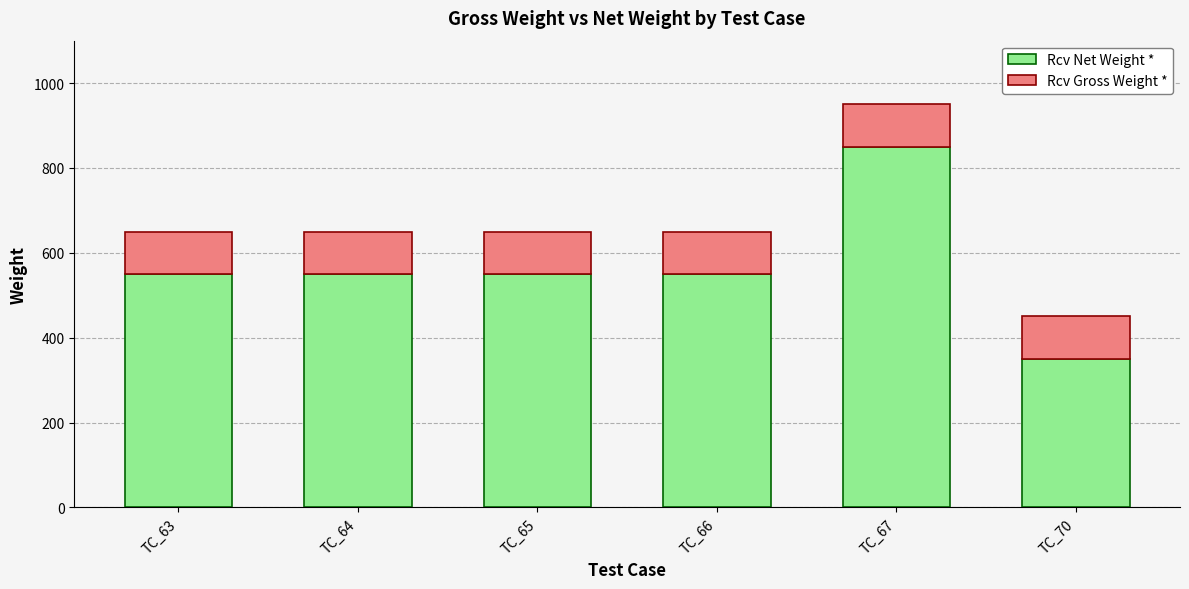

At which label does Rcv Net Weight * reach its peak?

TC_67